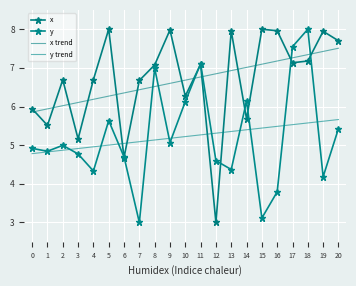

Is it true that y equals 3.8 at 16?

True